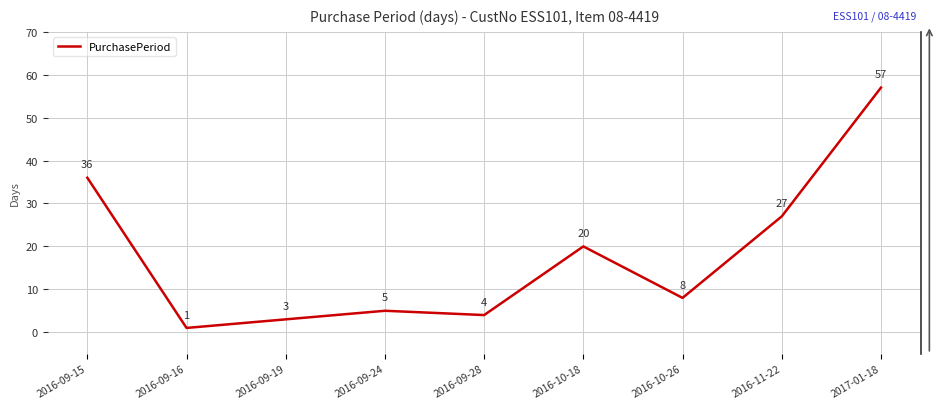

Is it true that the value at 2016-09-24 is 5?

True